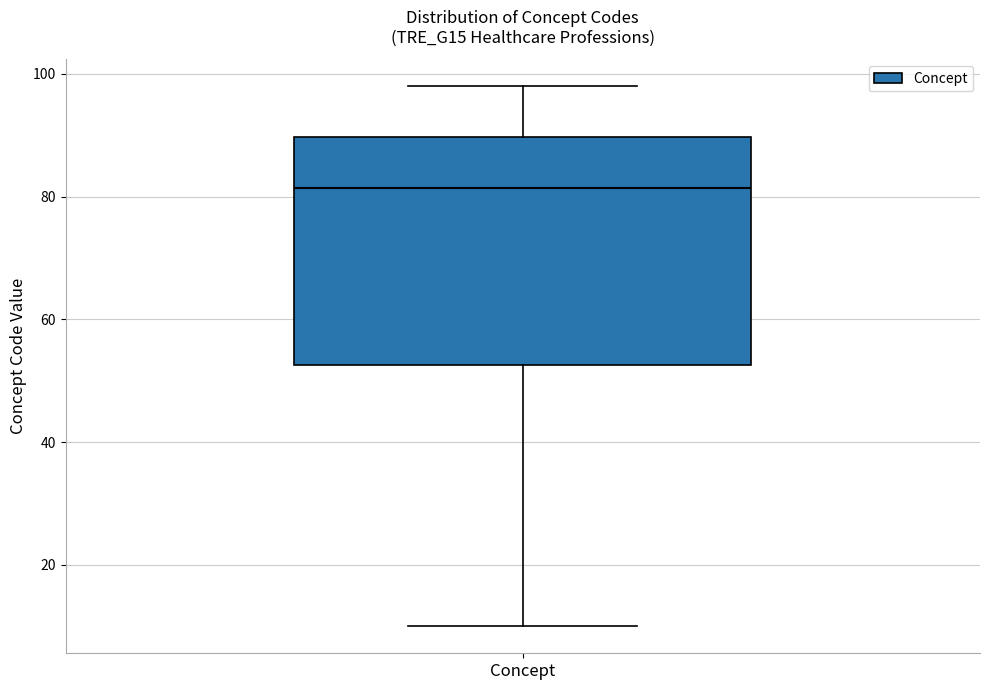

Where does the lower whisker of the box for Concept end on the y-axis? The values are not printed on the chart, so give them approximately, as read against the axis.

10